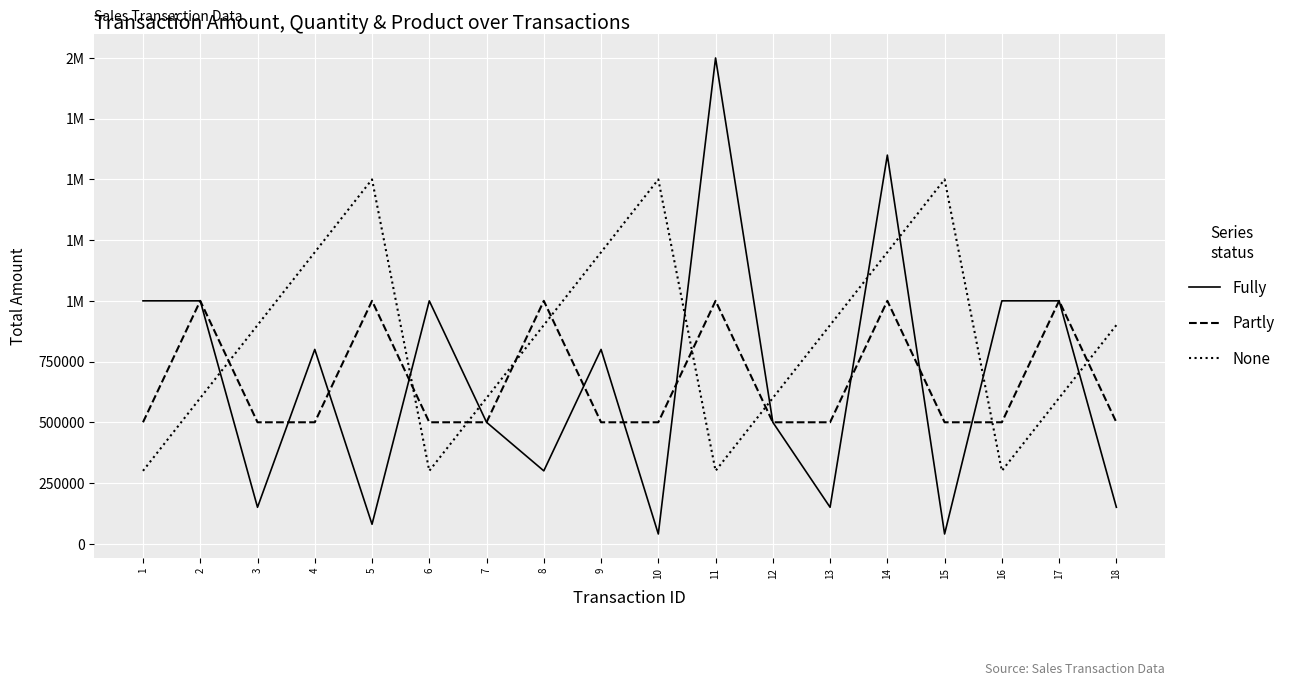

Where is the first local minimum for None?

6